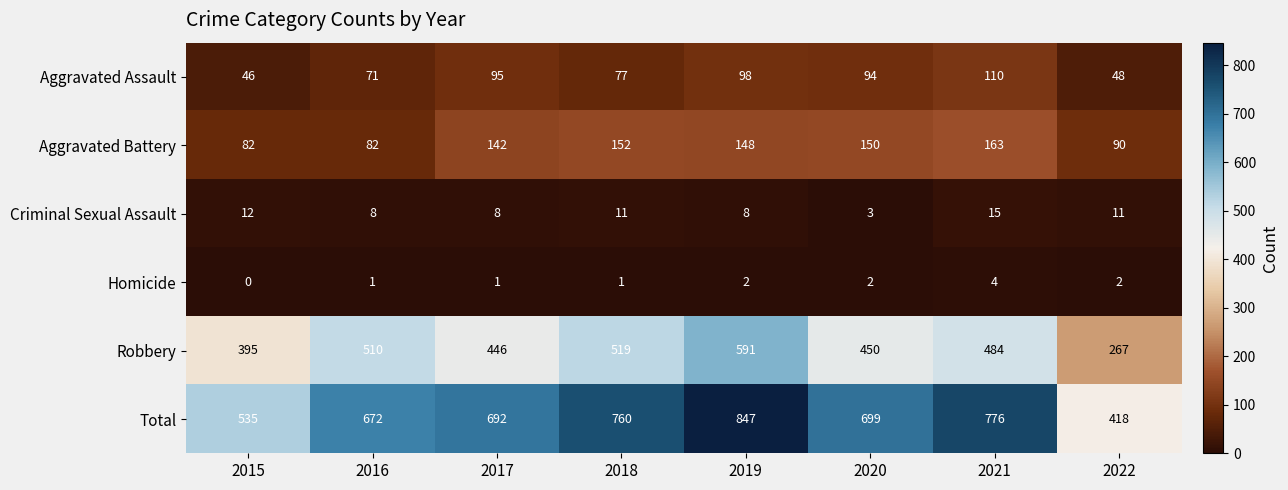

What value does the Total series have at 2020, to the nearest 5?

700